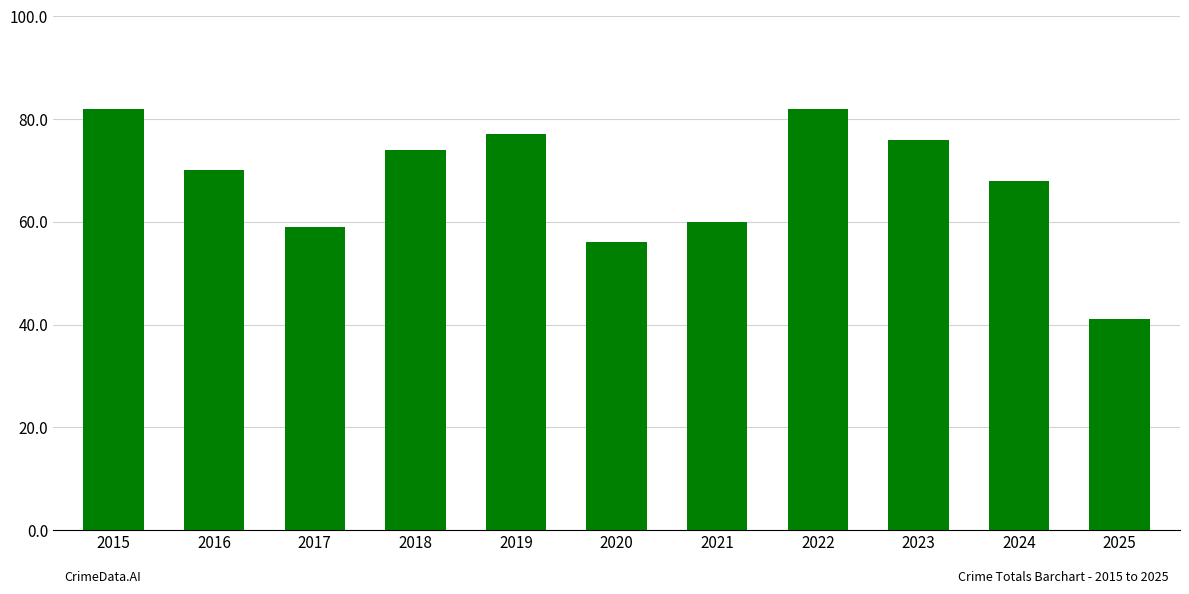

The value at 2022 is 82. True or false?

True